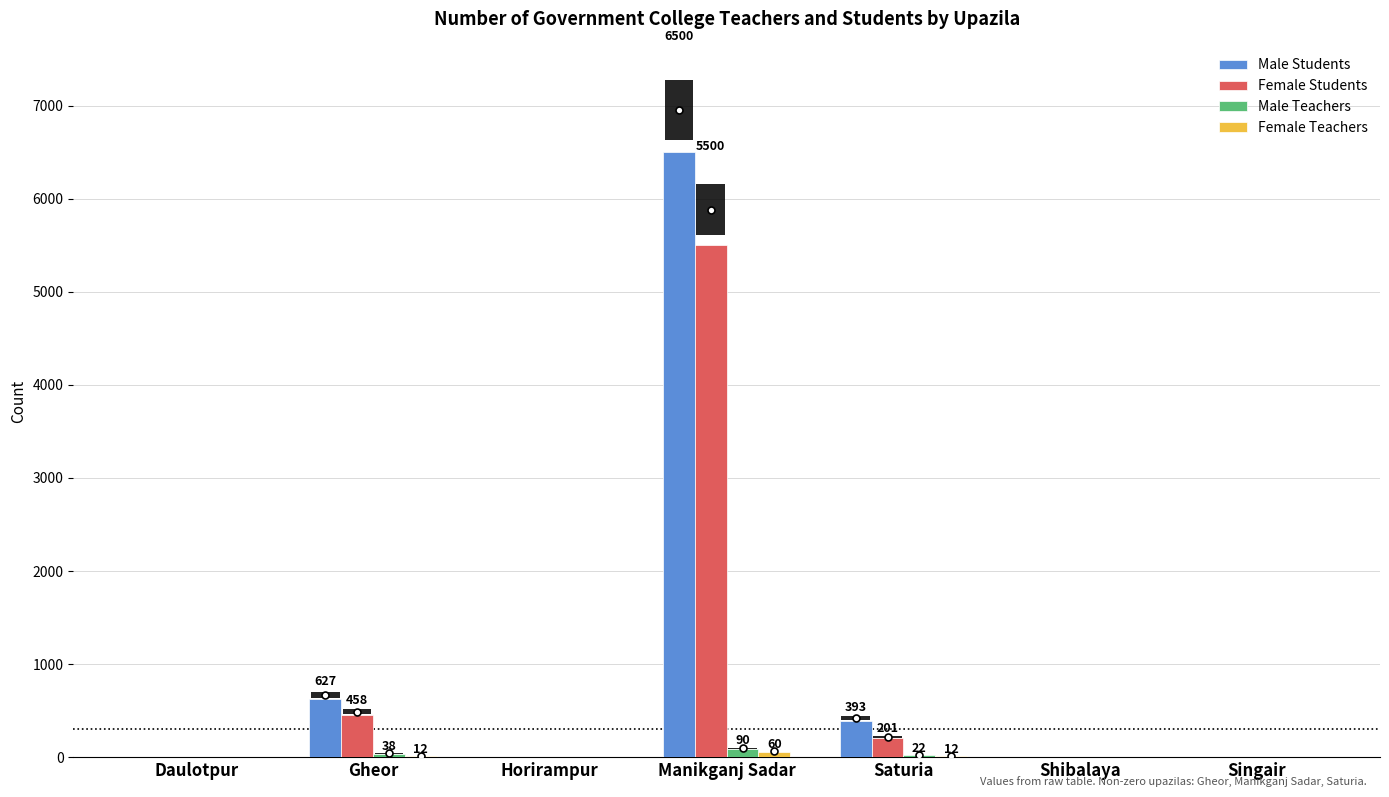

At which category is the sum across all series the highest?

Manikganj Sadar